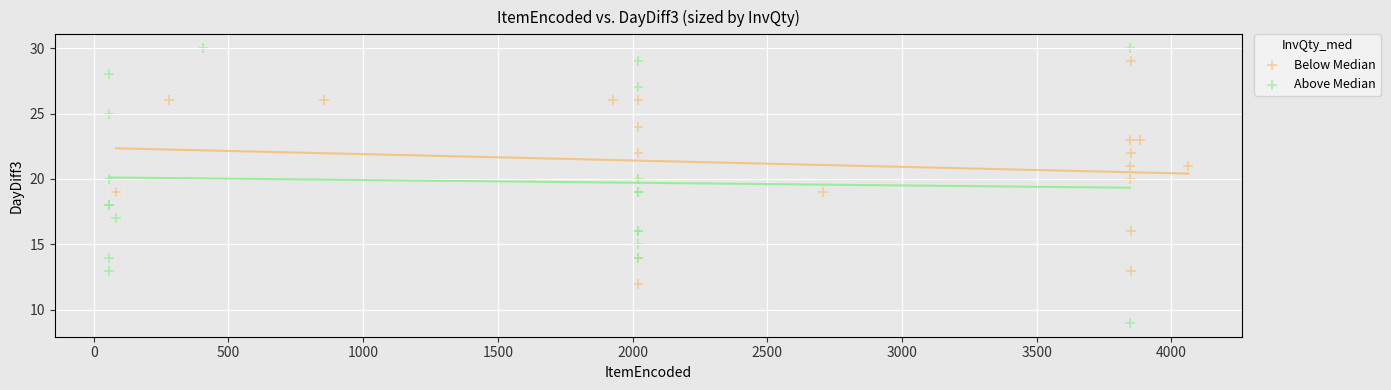

What are all the series names shown in the legend?

Below Median, Above Median